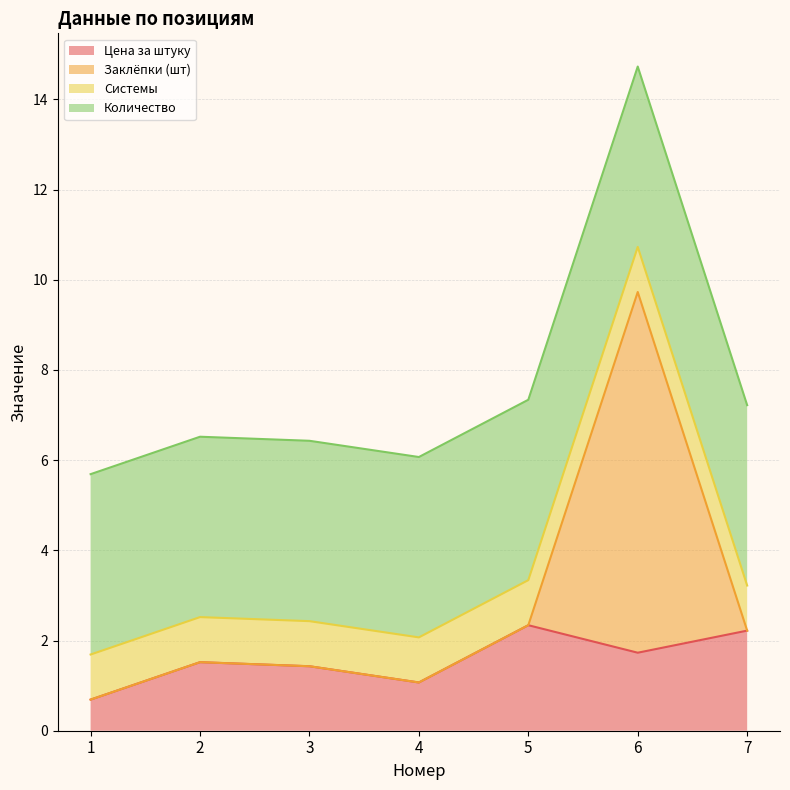

What is the total value across all series at 4?

6.1